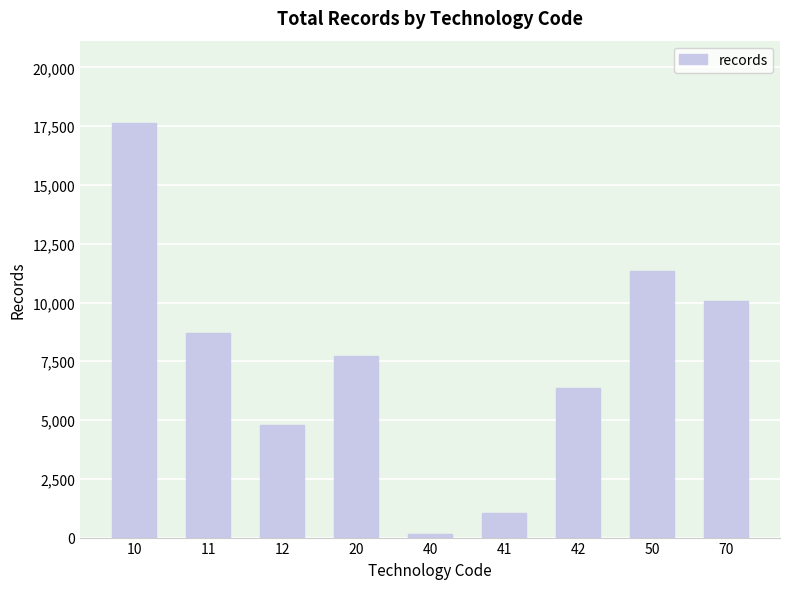

What is the difference between the maximum and minimum values?

17475